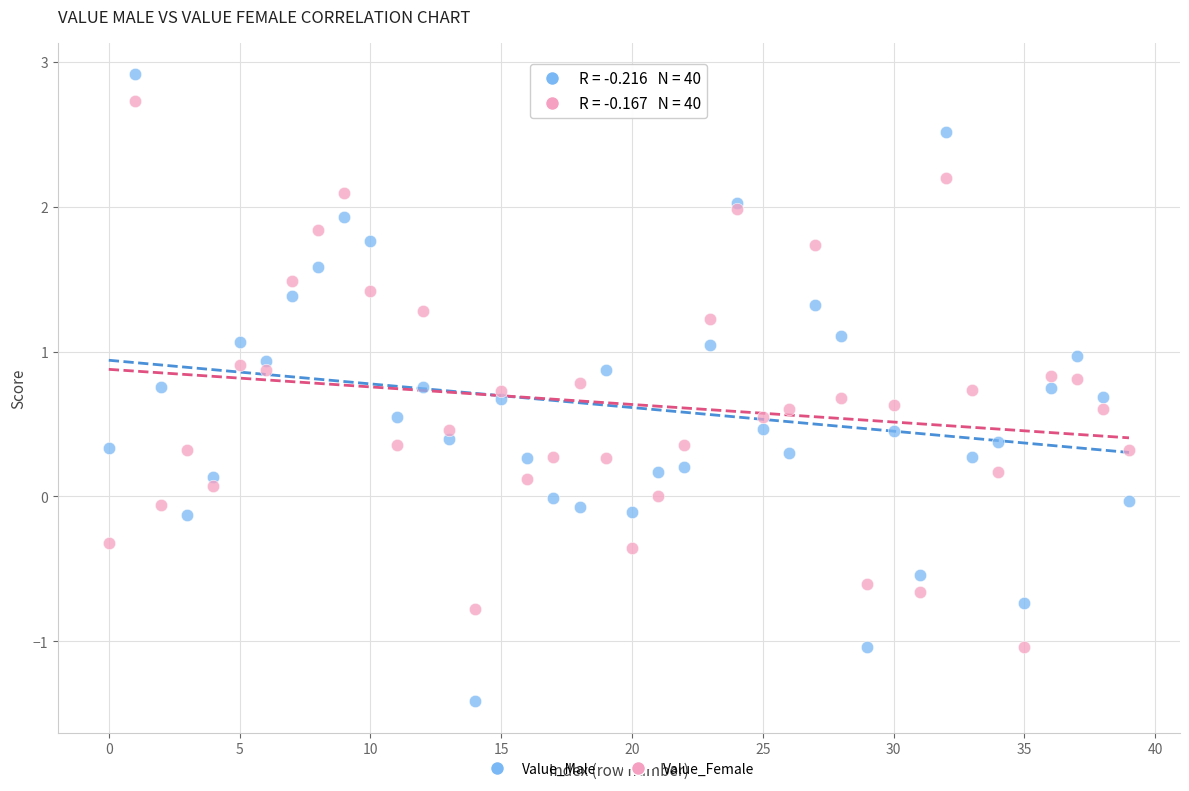

Which series reaches the maximum Y coordinate?

Value_Male